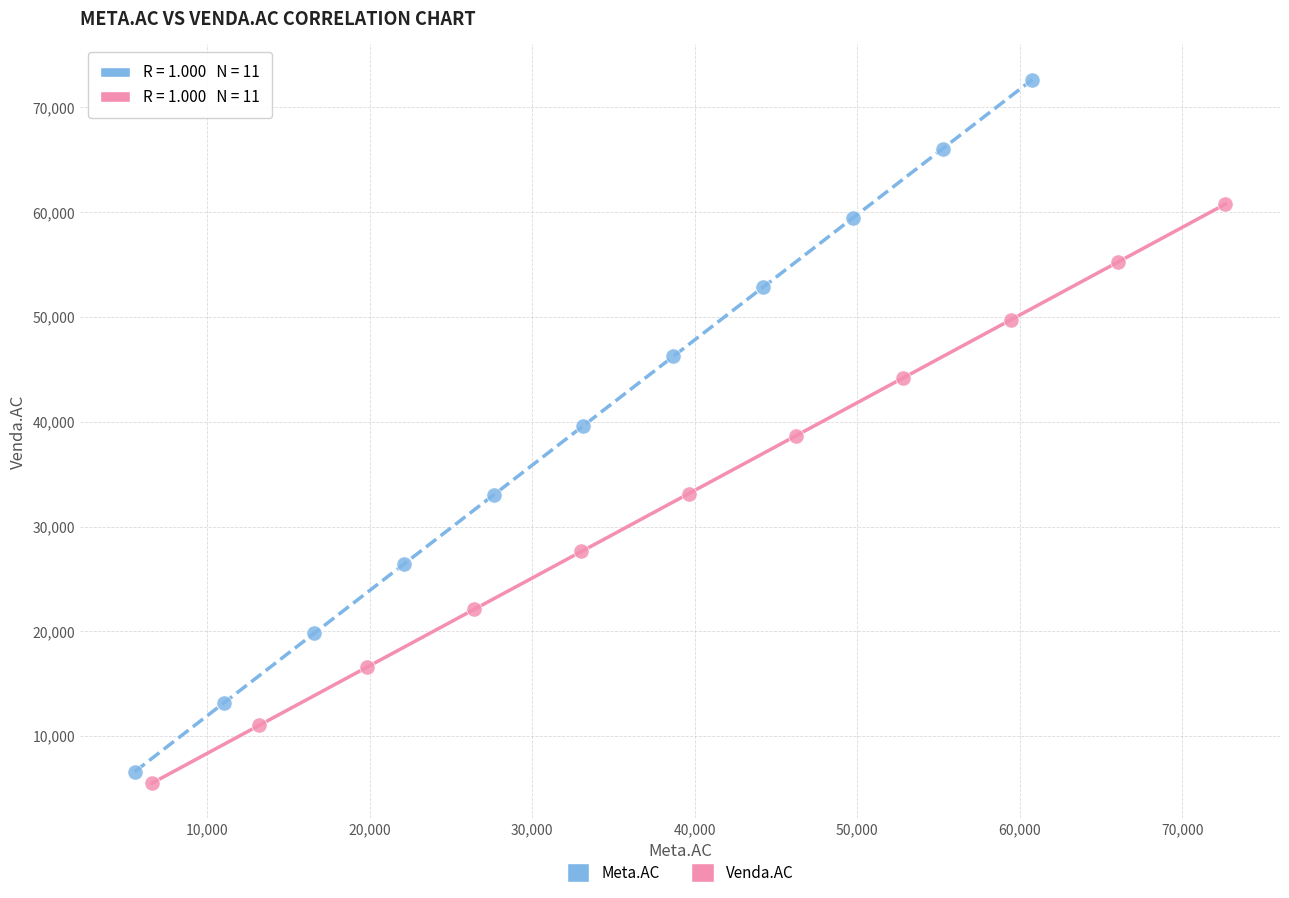

Which series contains the highest Y value?

Meta.AC